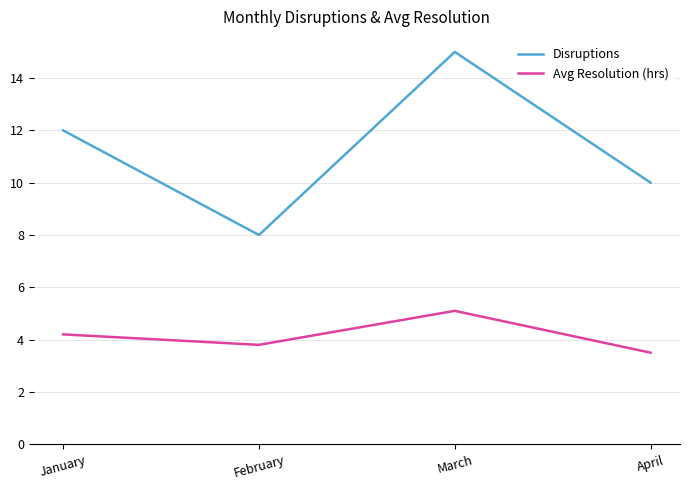

What is the difference between the highest and lowest values at March?

9.9